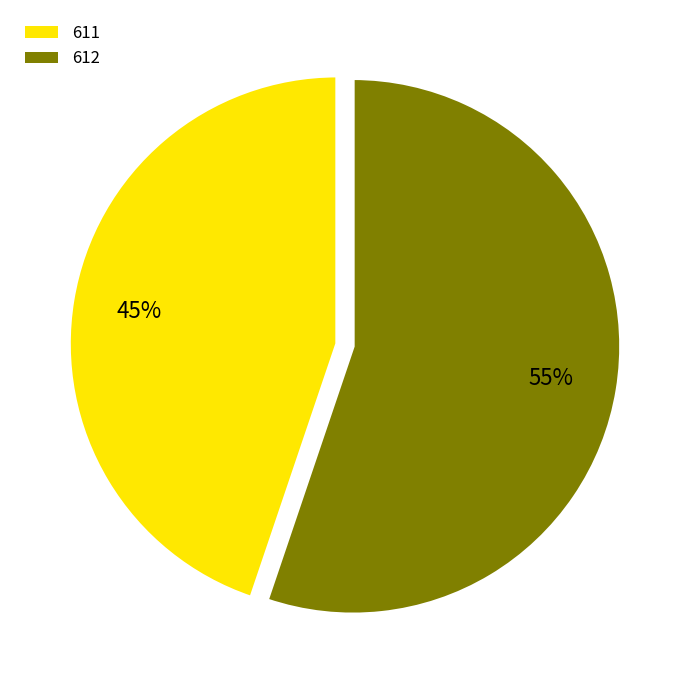

What is the smallest slice in the pie chart?

611